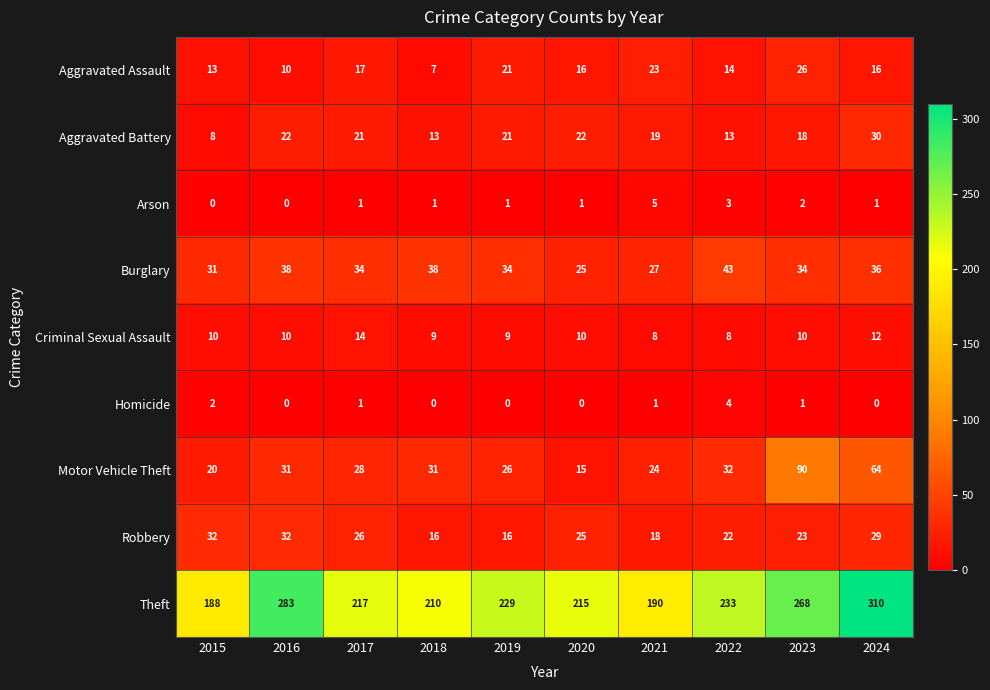

What is the sum of all Robbery values?

239